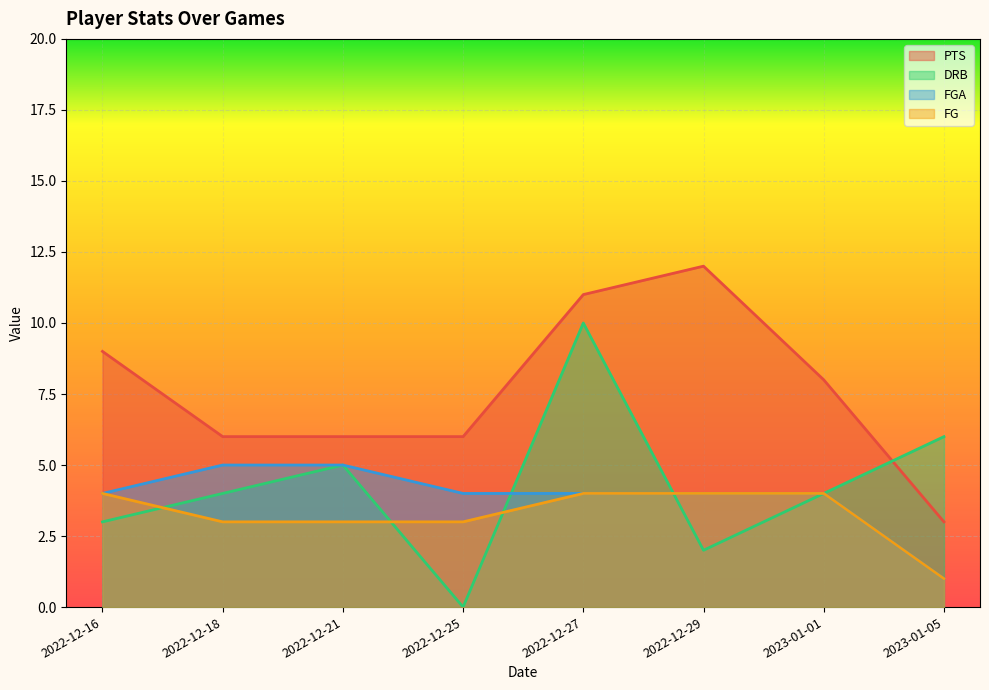

How many interior local peaks does the DRB series have?

2